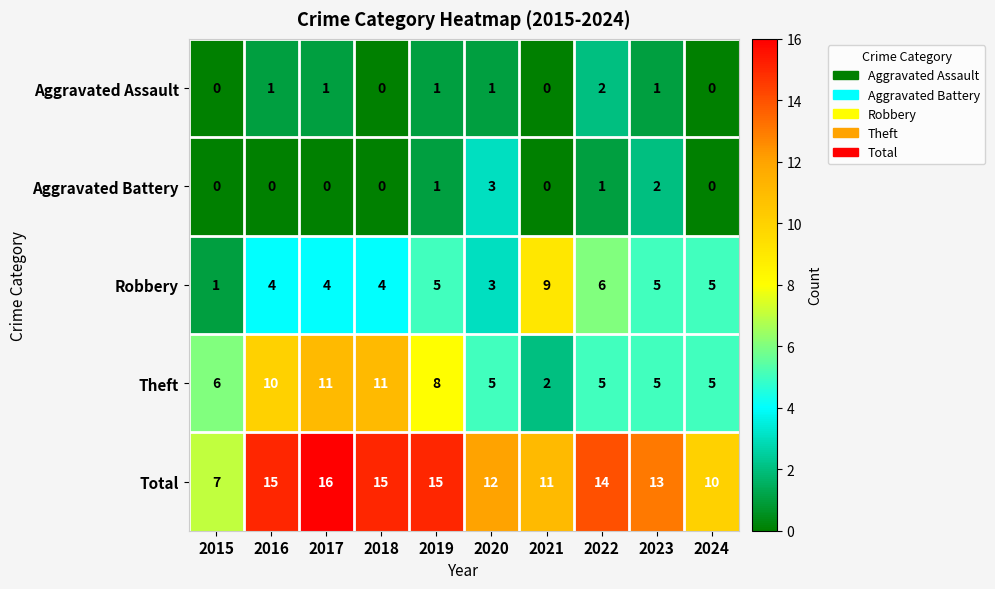

Rank the series by their maximum value, from highest to lowest.

Total, Theft, Robbery, Aggravated Battery, Aggravated Assault